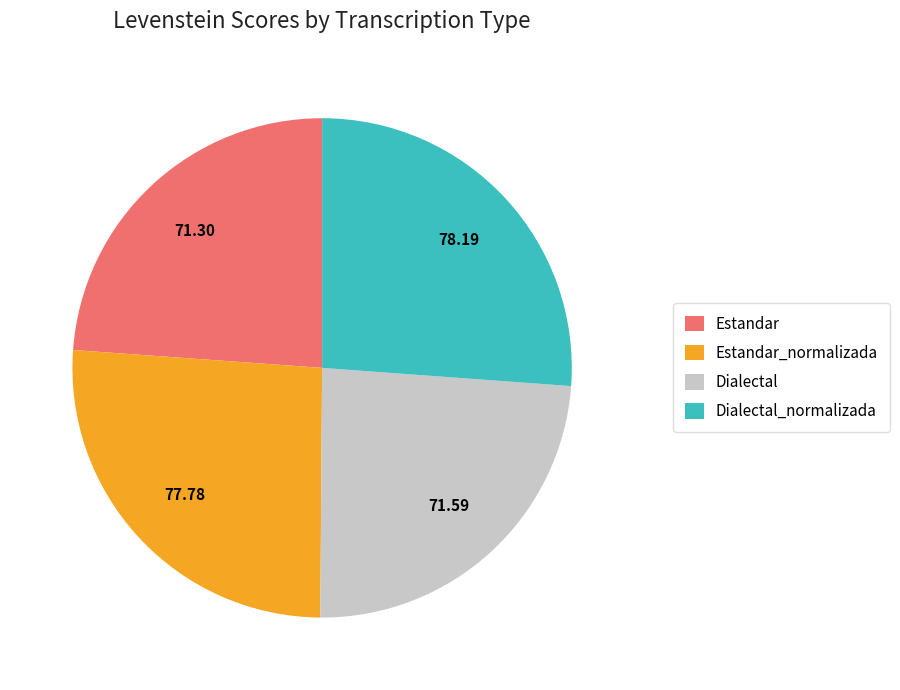

How many slices are in this pie chart?

4